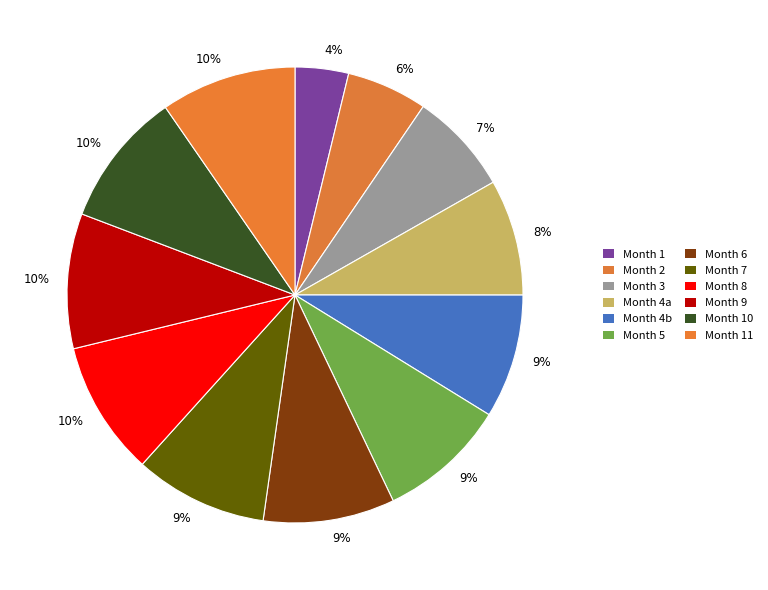

Which slice is the smallest?

1